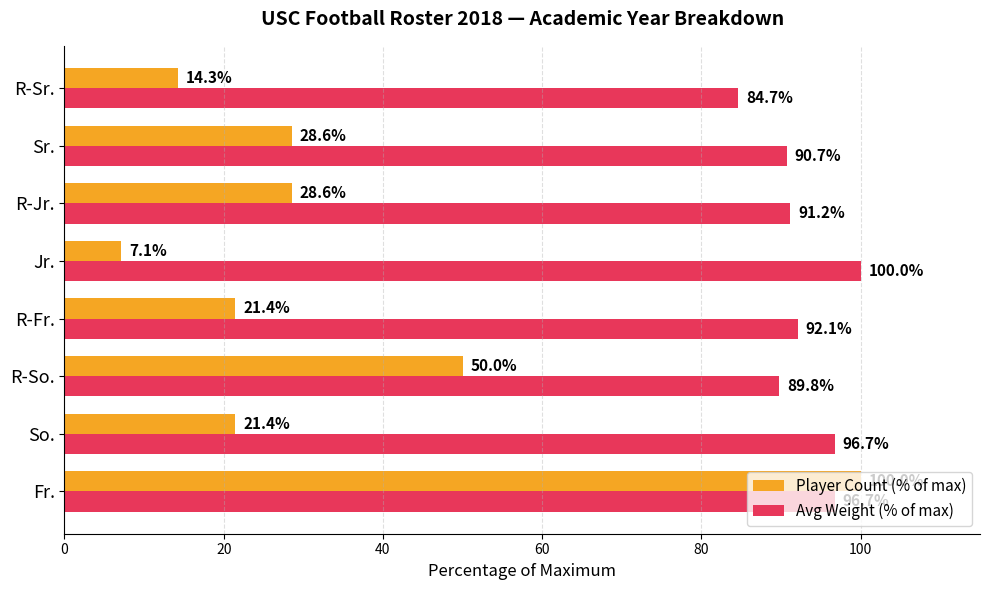

What is the spread (max minus min) of values at R-Jr.?

62.6